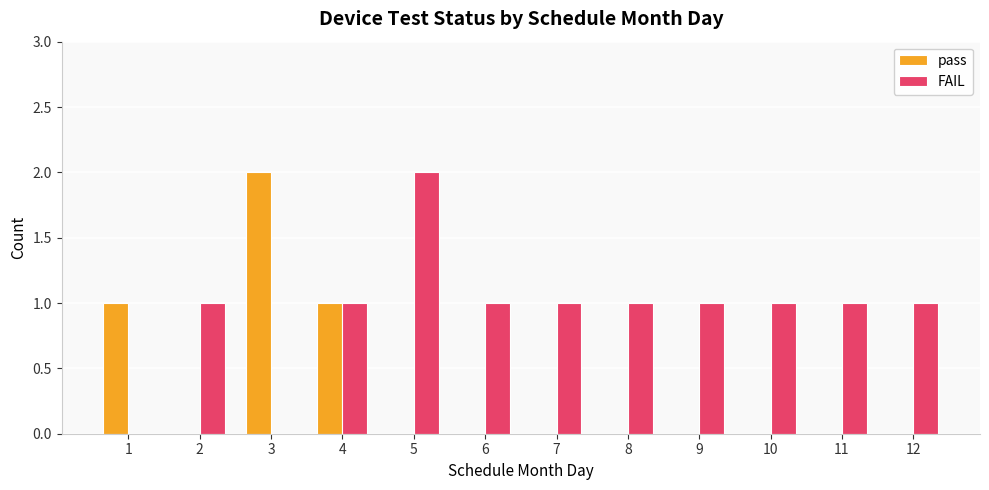

Count the FAIL values in the range 1 to 2.

10